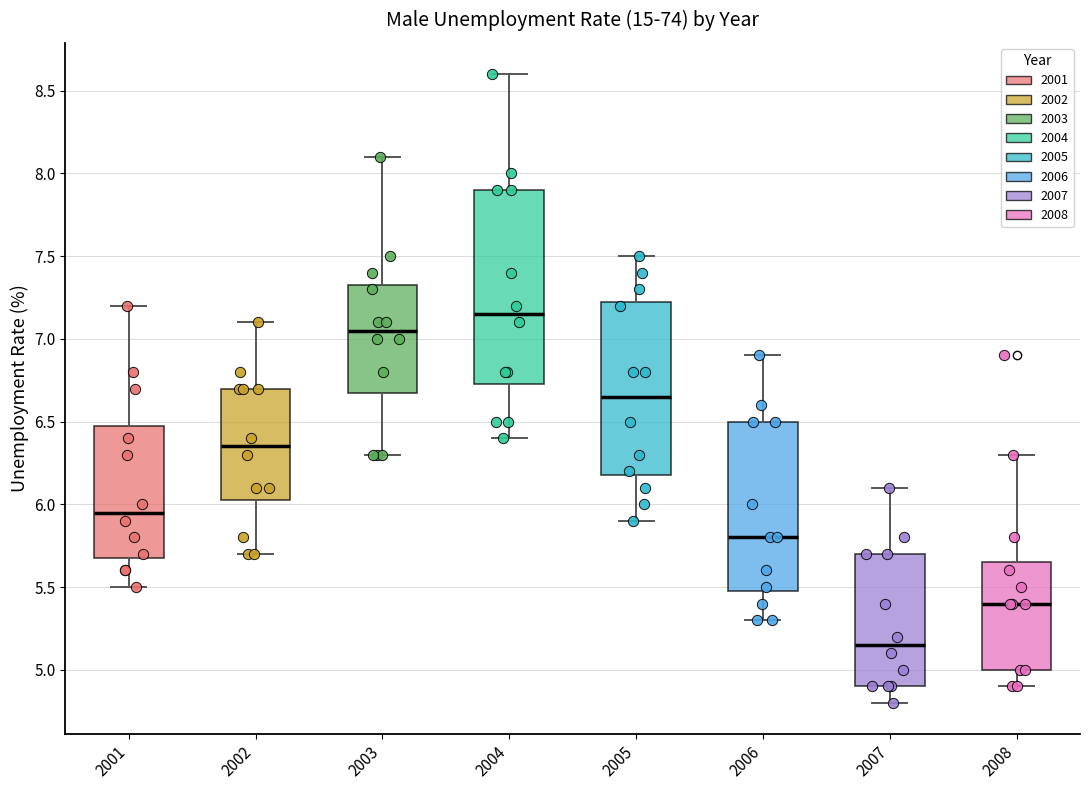

Reading left to right, transcribe this box plot: for each box, give where its median line is, the range the box spans, and where its two whiskers end, as read against the y-axis. The values are not printed on the chart, so give them approximately, as read against the axis.

2001: median 5.95, box 5.70 to 6.50, whiskers 5.50 to 7.20
2002: median 6.35, box 6.05 to 6.70, whiskers 5.70 to 7.10
2003: median 7.05, box 6.70 to 7.35, whiskers 6.30 to 8.10
2004: median 7.15, box 6.75 to 7.90, whiskers 6.40 to 8.60
2005: median 6.65, box 6.20 to 7.25, whiskers 5.90 to 7.50
2006: median 5.80, box 5.50 to 6.50, whiskers 5.30 to 6.90
2007: median 5.15, box 4.90 to 5.70, whiskers 4.80 to 6.10
2008: median 5.40, box 5.00 to 5.65, whiskers 4.90 to 6.30